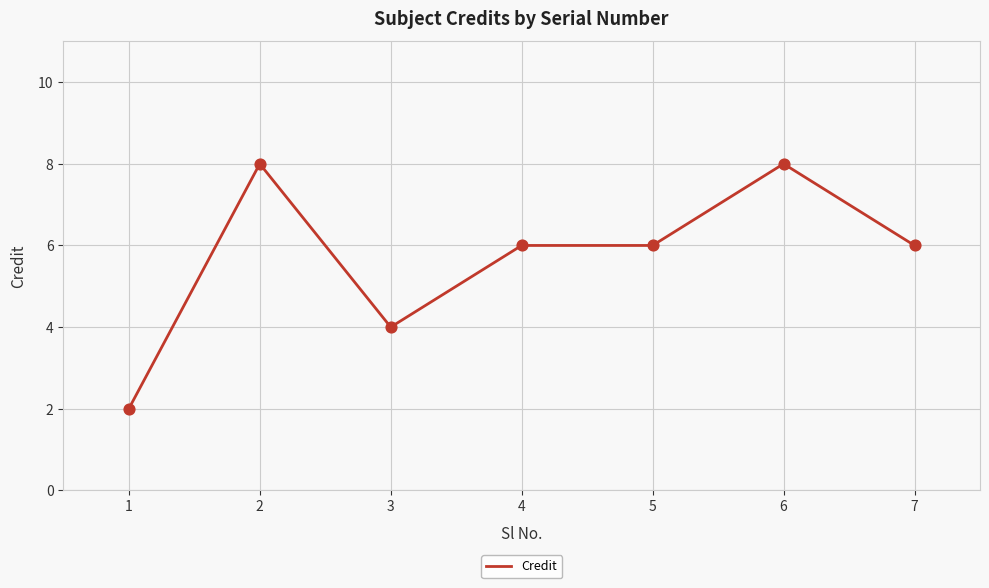

Which has a higher value, 4 or 6?

6